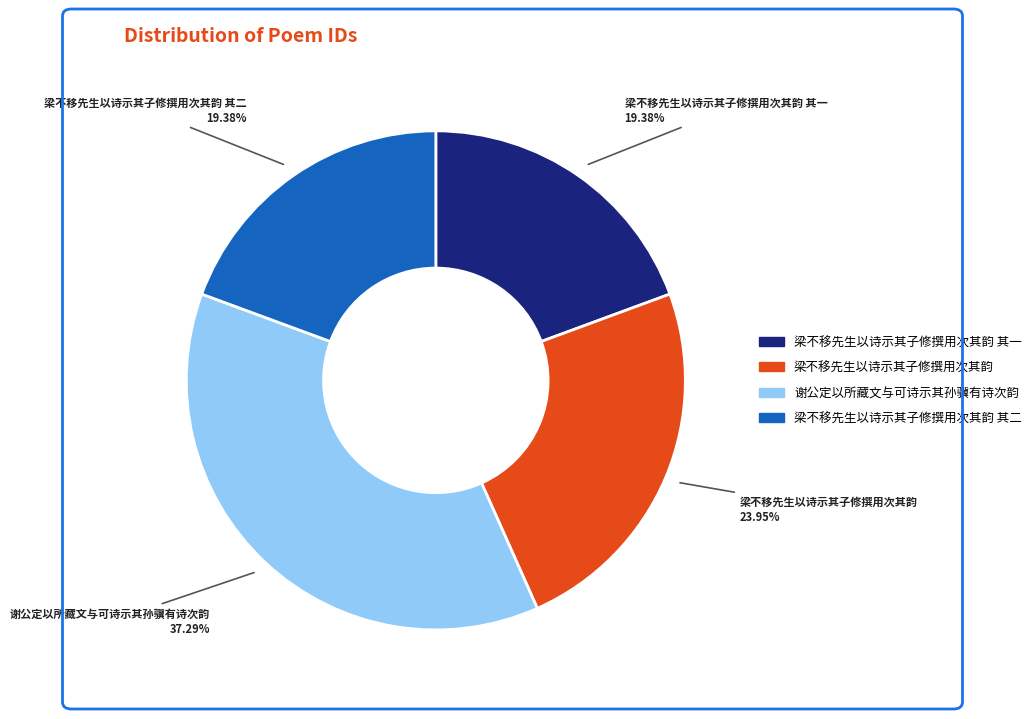

Does any single category account for the majority?

No